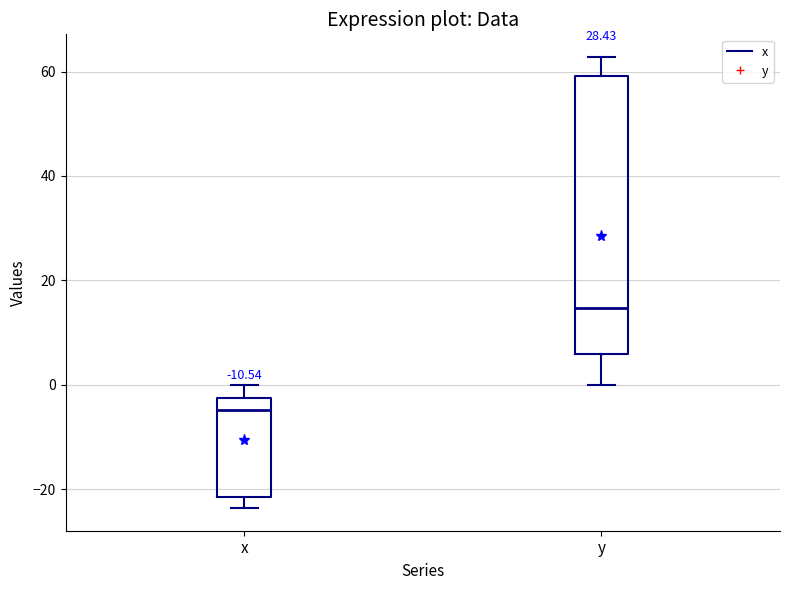

Reading left to right, read every box against the y-axis: the position of its median line, the range the box covers, and the ends of its whiskers. The values are not printed on the chart, so give them approximately, as read against the axis.

x: median -4, box -22 to -2, whiskers -24 to 0
y: median 14, box 6 to 60, whiskers 0 to 62